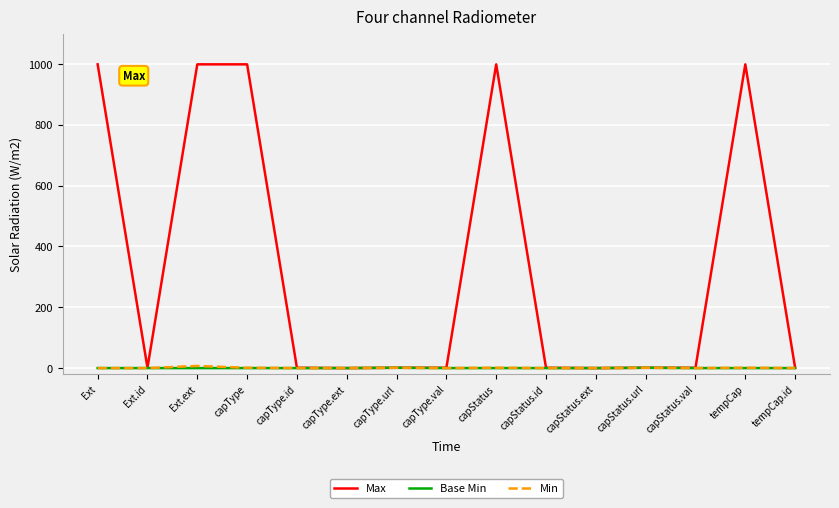

Count the number of categories in the chart.

15